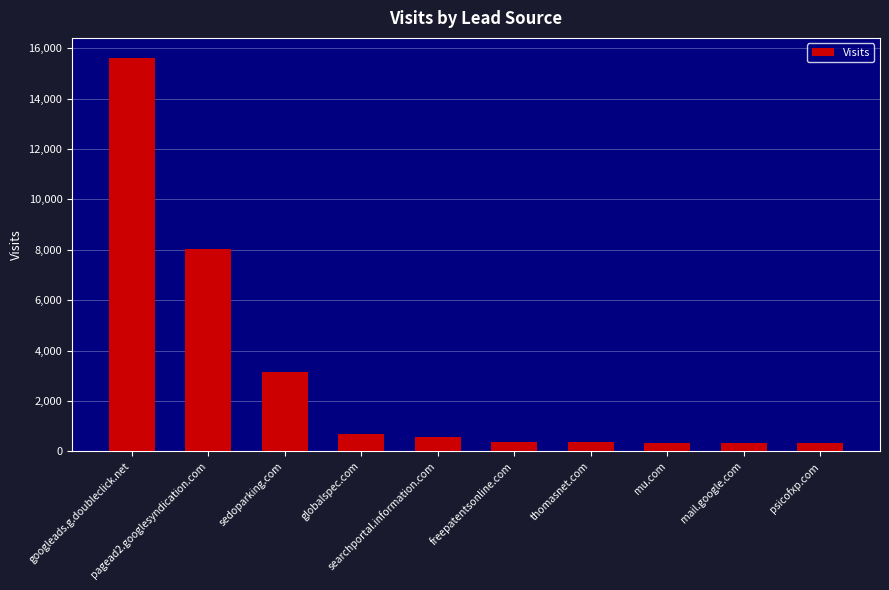

How many bars are there in total?

10